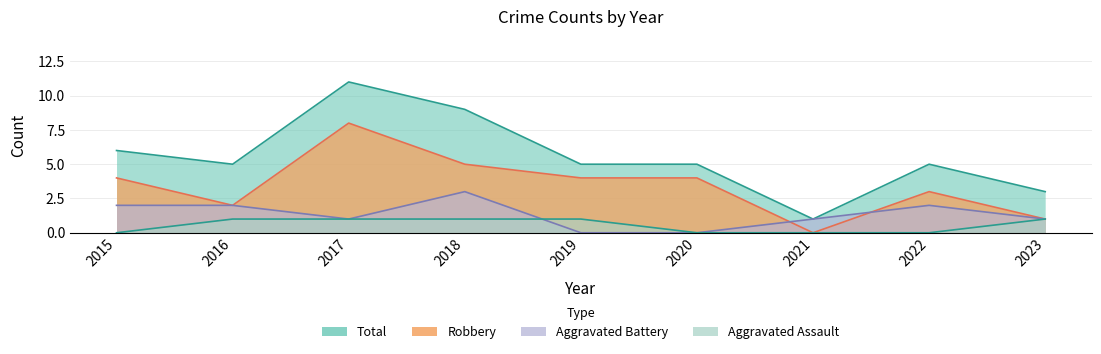

What is the maximum value shown in the chart?

11